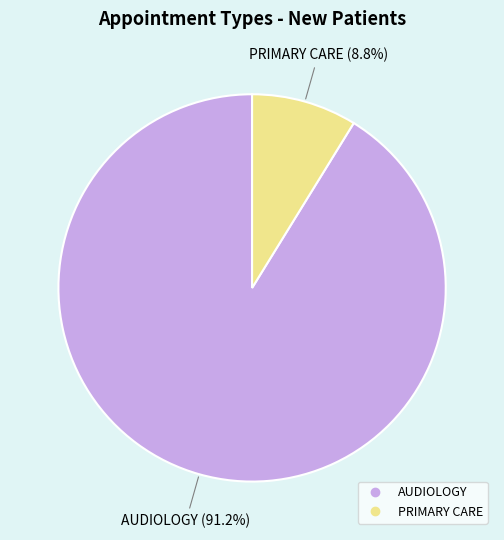

What percentage is the AUDIOLOGY slice, to the nearest percent?

91%